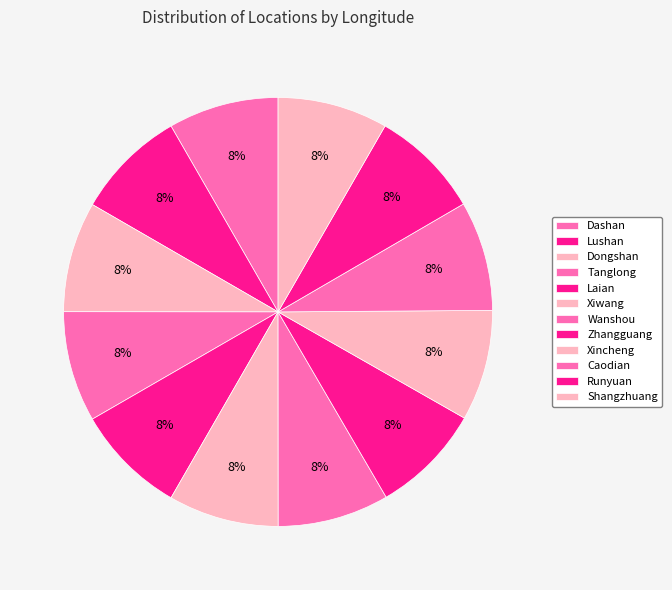

Rank the categories by value from highest to lowest.

Wanshou, Xincheng, Zhangguang, Tanglong, Laian, Lushan, Xiwang, Dongshan, Dashan, Shangzhuang, Runyuan, Caodian